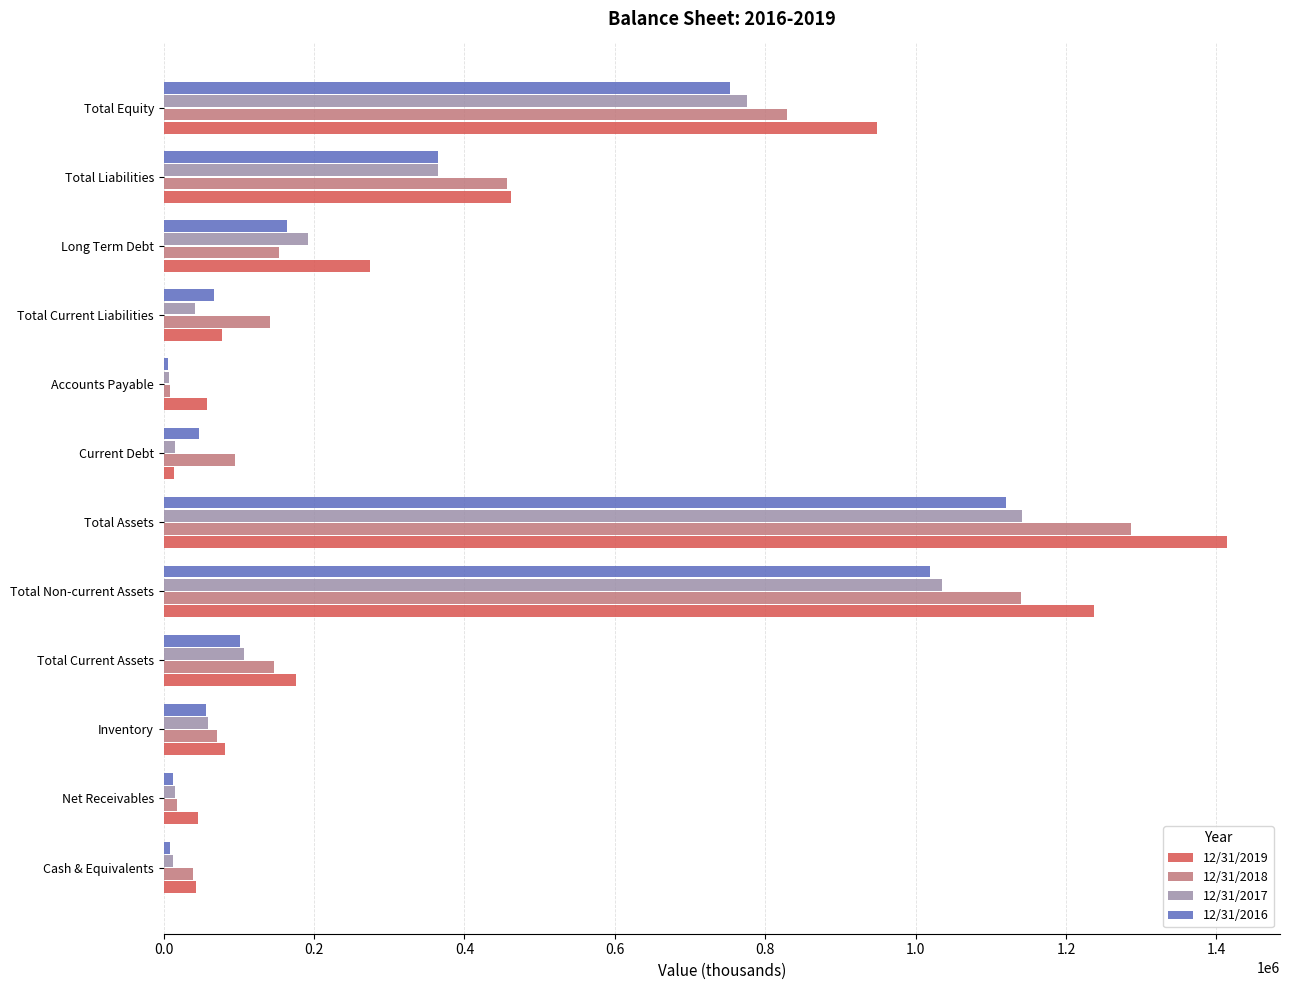

What is the greatest value displayed?

1413996